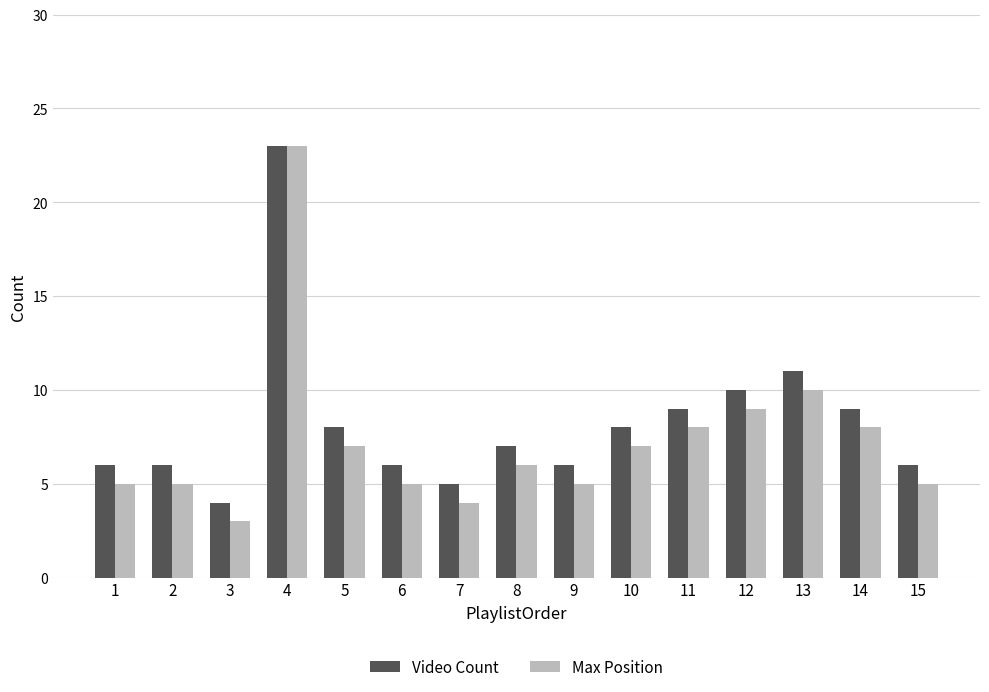

What is the total value across all series at 10?

15